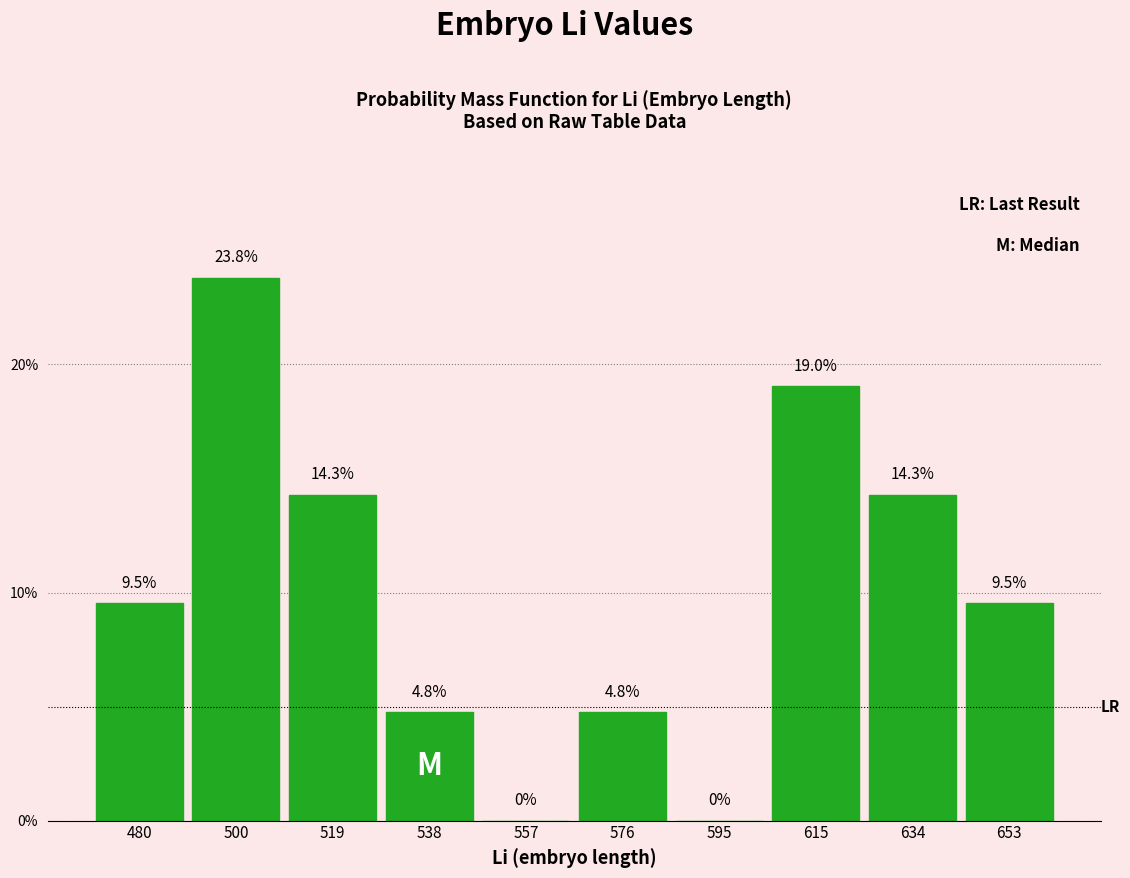

Which range on the x-axis has the tallest bar?

490 to 510